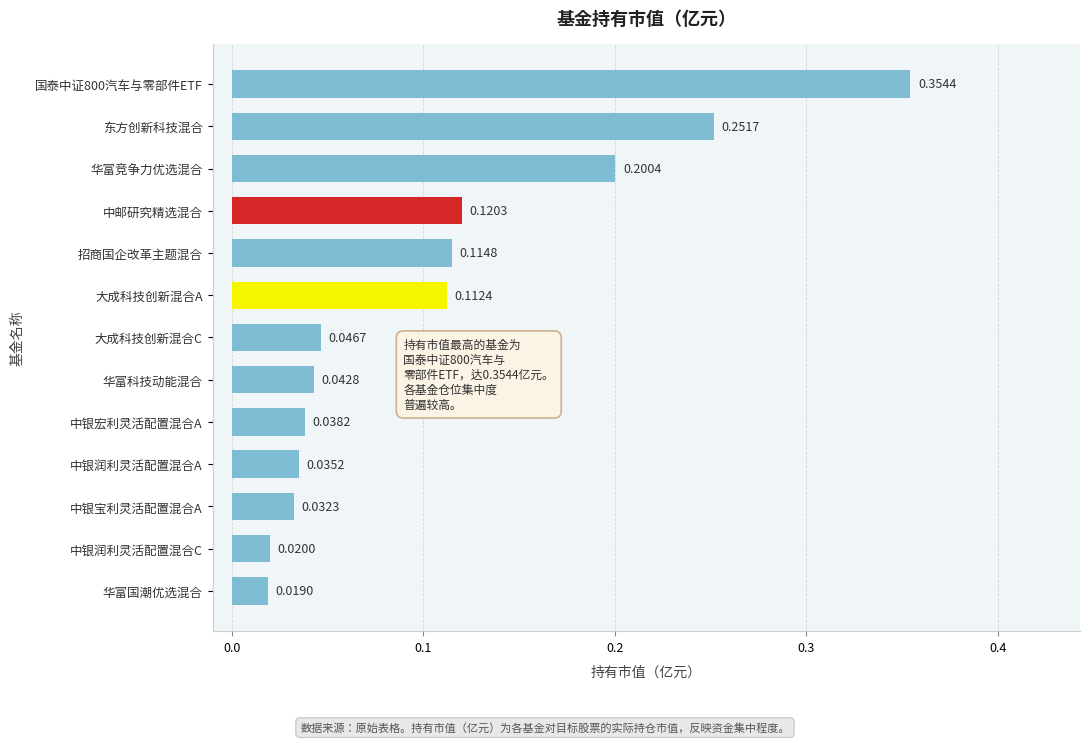

What is the change in value from 中银宝利灵活配置混合A to 大成科技创新混合A?

+0.1